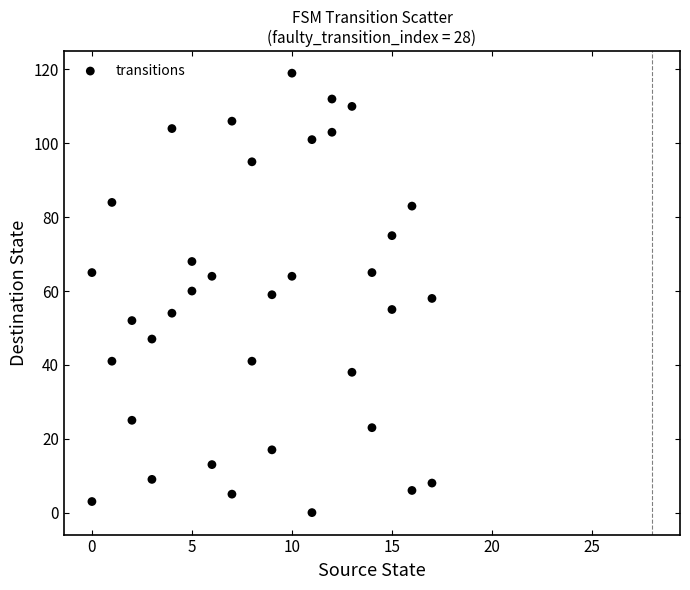

What is the range of X values (max minus min)?

17